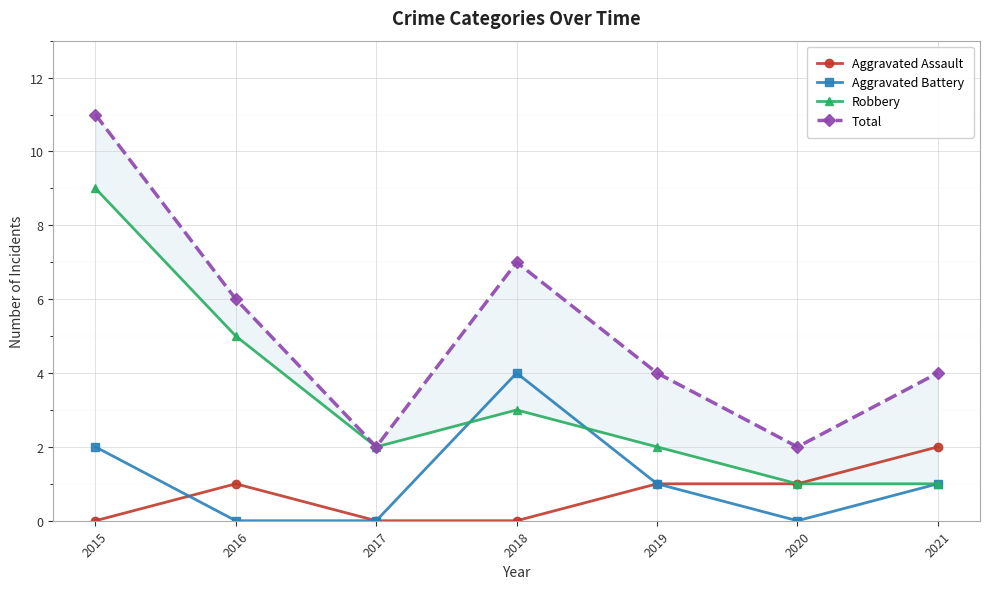

What is the approximate value of Robbery at 2021?

1